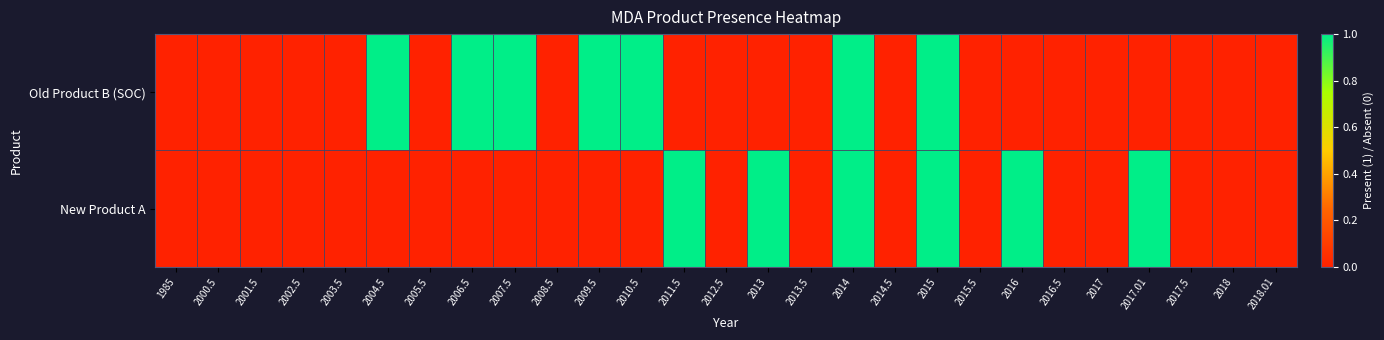

Between 2016.5 and 2006.5, which is larger?

2006.5